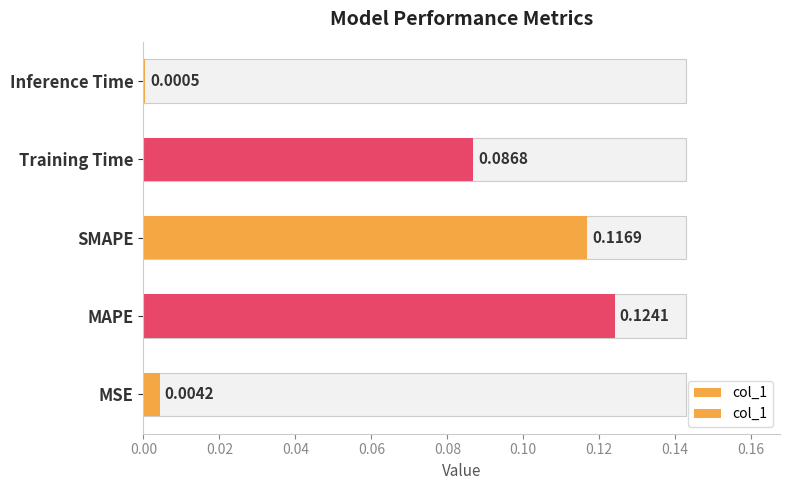

What is the approximate value at Training Time?

0.1